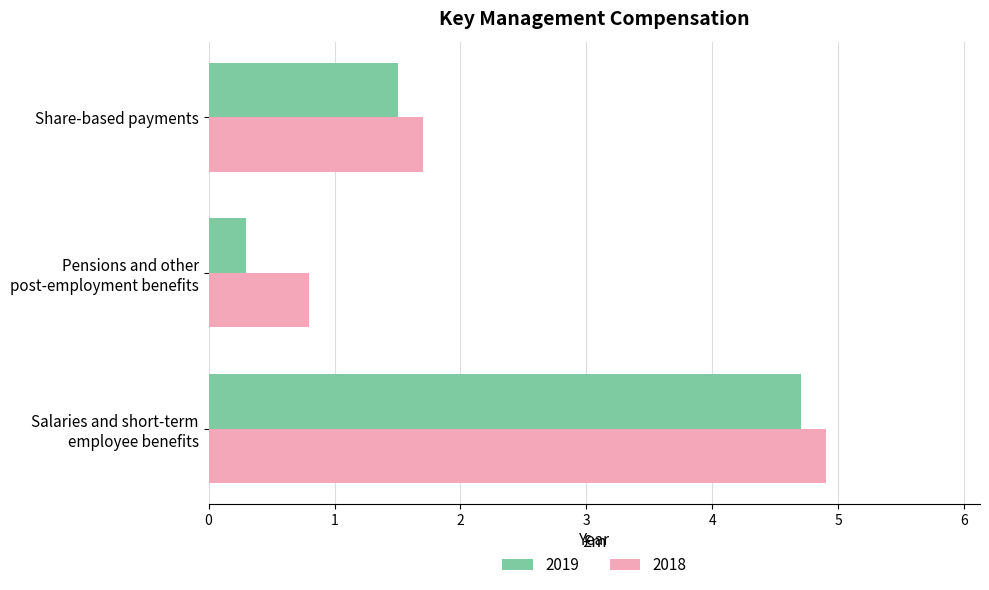

What is the highest value of the 2019 series?

4.7